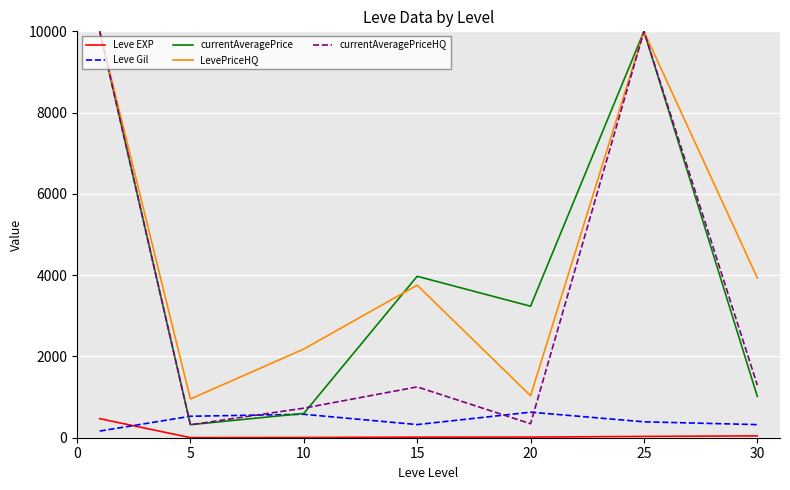

True or false: Leve Gil and LevePriceHQ cross at least once.

False